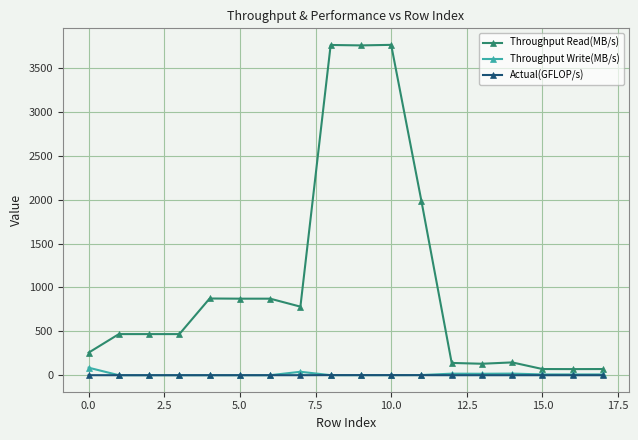

What is the greatest value displayed?

3765.7